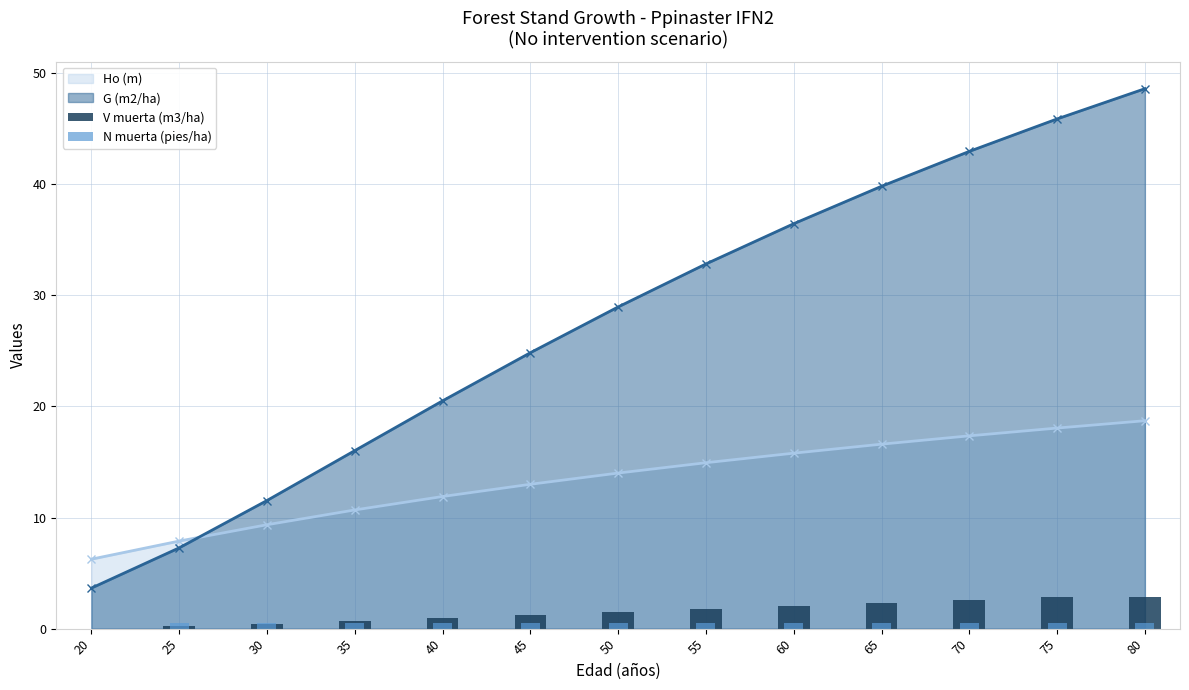

At which label does G (m2/ha) first exceed 28?

50